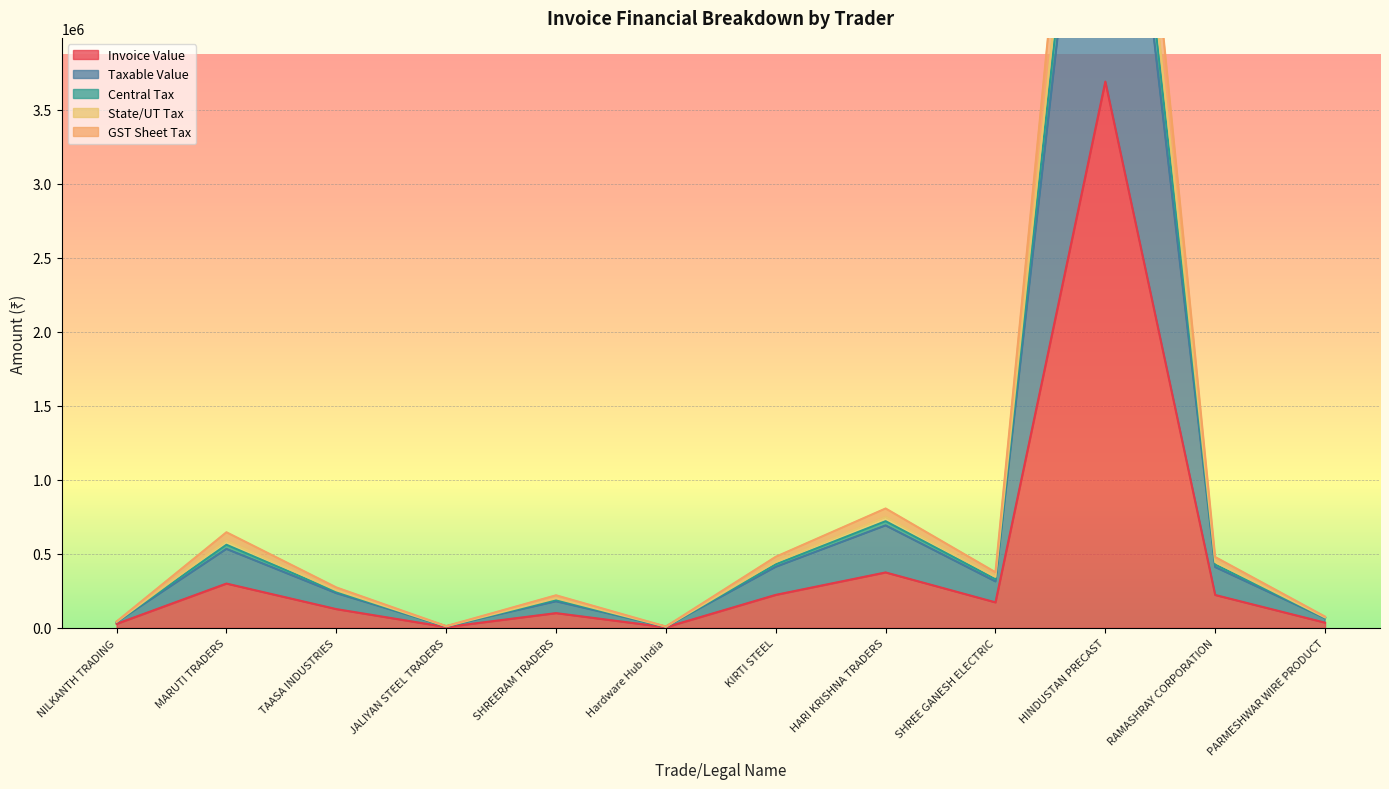

What is the value of the State/UT Tax point at the 1st from the left?

27380.0